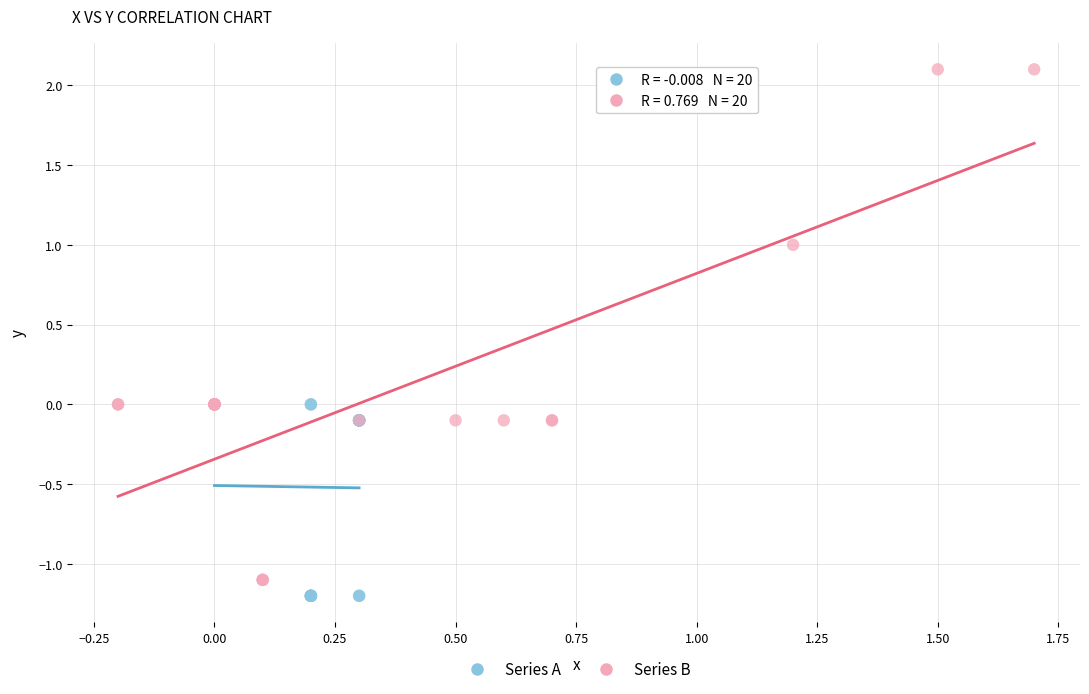

Which series contains the highest Y value?

Series B